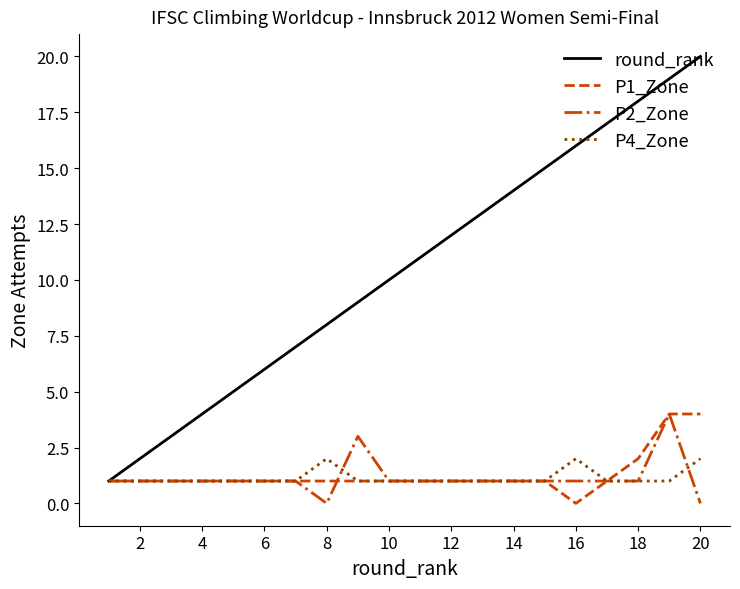

Which series has the largest range (max minus min)?

round_rank